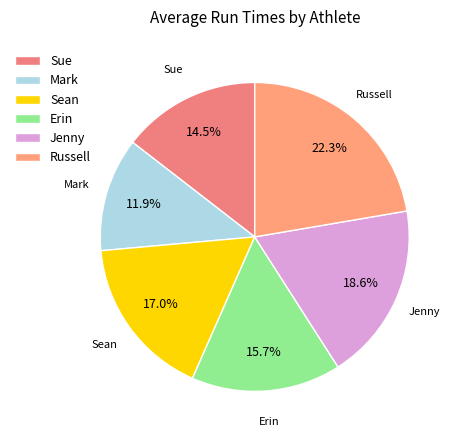

To the nearest percent, what percentage of the pie is Erin?

16%